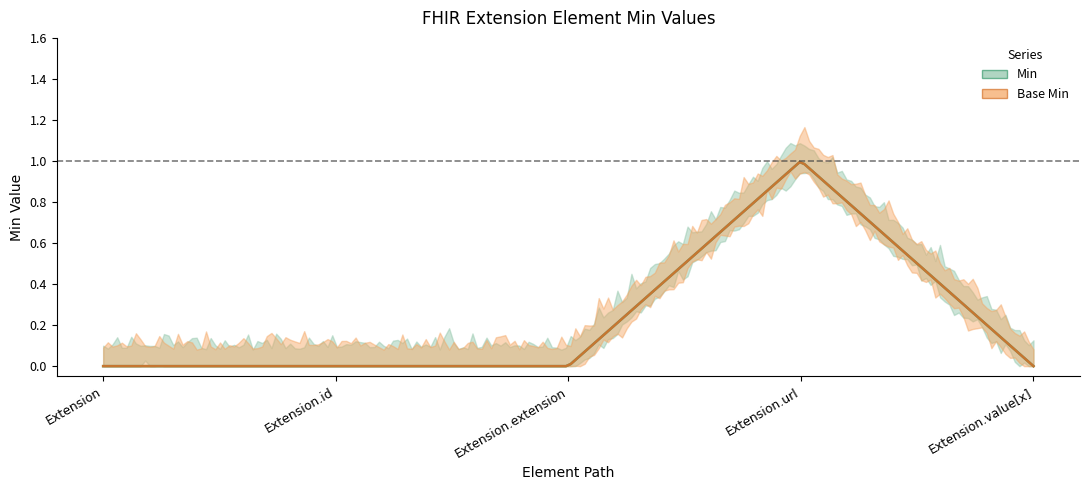

True or false: Base Min and Min intersect in this chart.

False